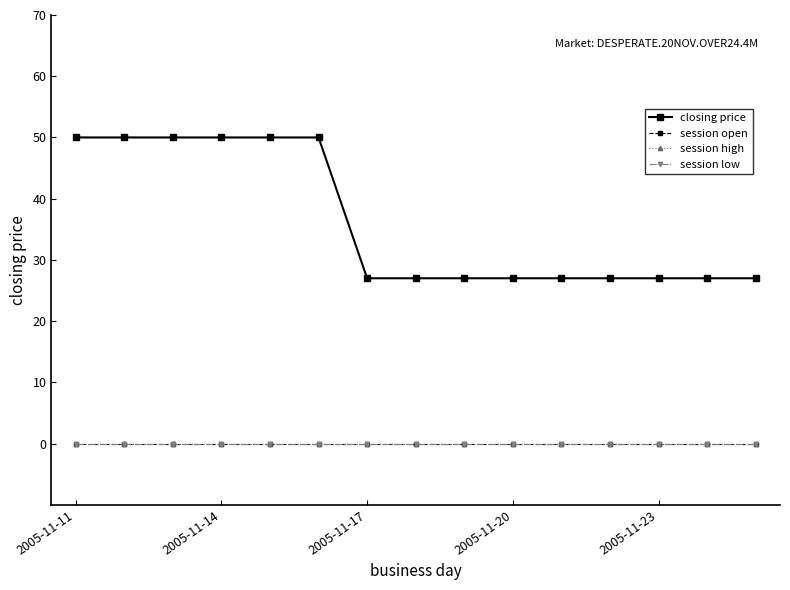

Does the chart have visible grid lines?

No